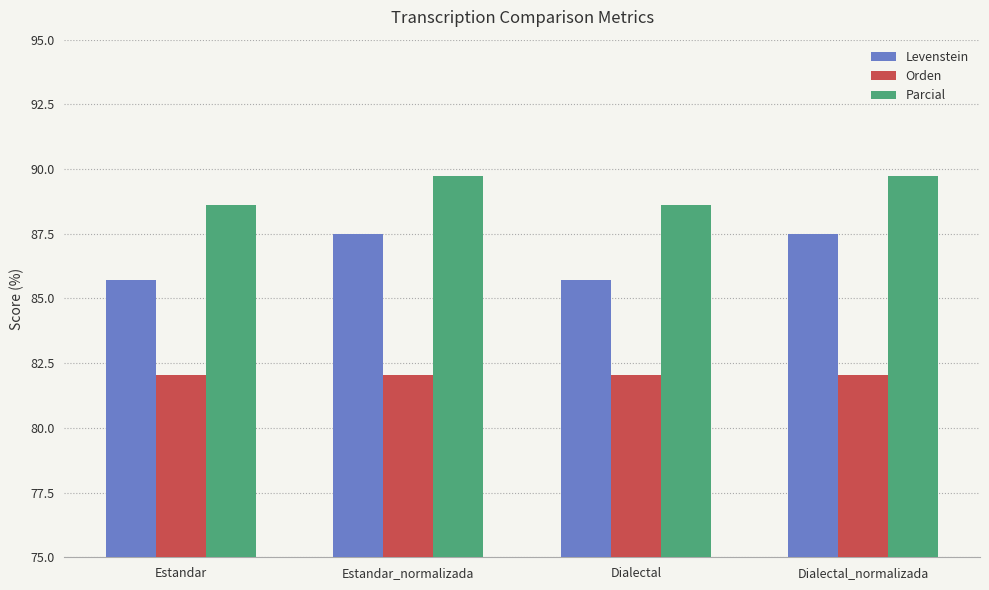

At which label does Levenstein first exceed 87?

Estandar_normalizada